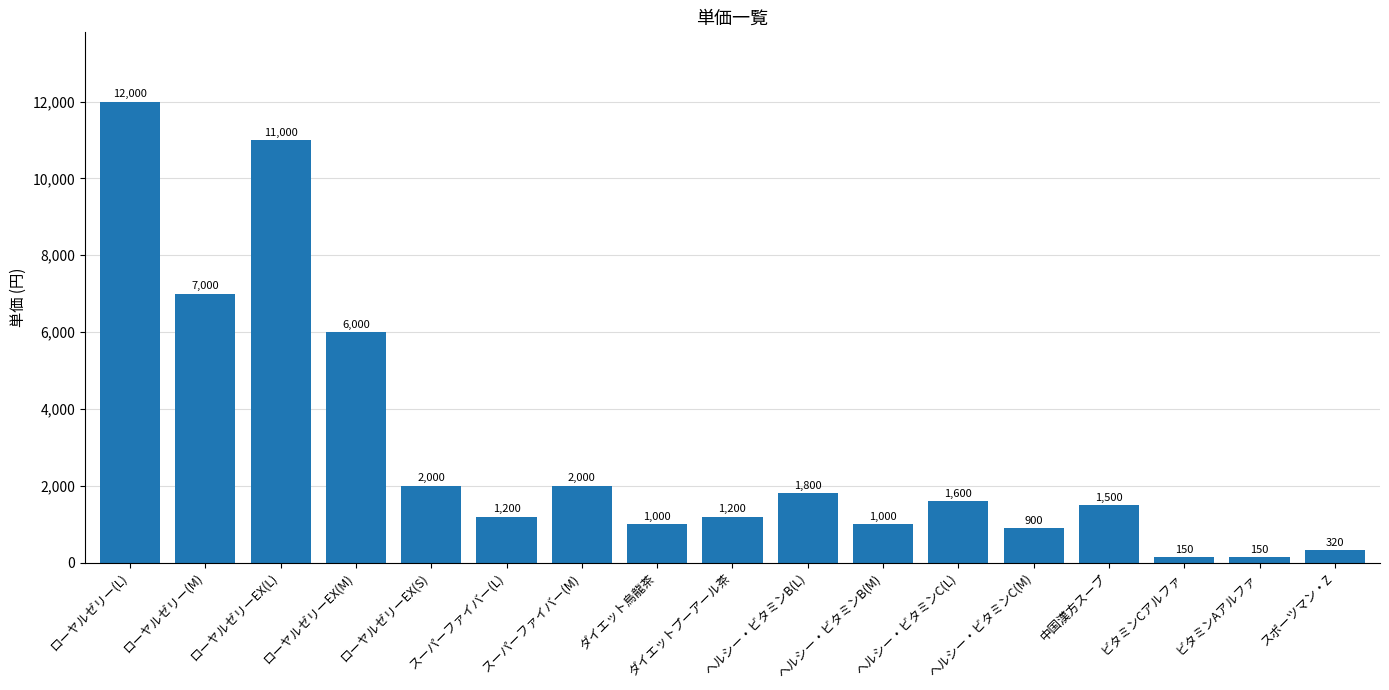

Reading left to right, list all the values displayed in this chart.

ローヤルゼリー(L)=12000	ローヤルゼリー(M)=7000	ローヤルゼリーEX(L)=11000	ローヤルゼリーEX(M)=6000	ローヤルゼリーEX(S)=2000	スーパーファイバー(L)=1200	スーパーファイバー(M)=2000	ダイエット烏龍茶=1000	ダイエットプーアール茶=1200	ヘルシー・ビタミンB(L)=1800	ヘルシー・ビタミンB(M)=1000	ヘルシー・ビタミンC(L)=1600	ヘルシー・ビタミンC(M)=900	中国漢方スープ=1500	ビタミンCアルファ=150	ビタミンAアルファ=150	スポーツマン・Z=320